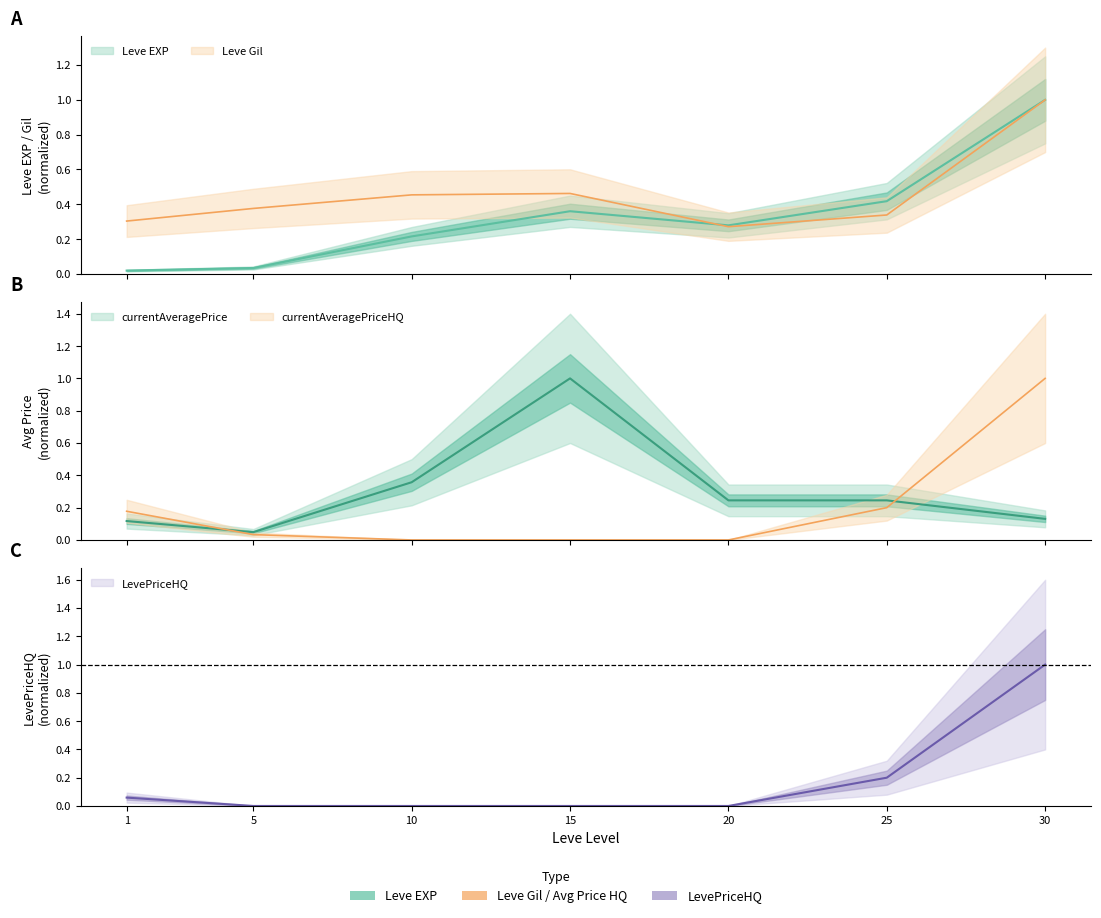

Does the chart have visible grid lines?

No